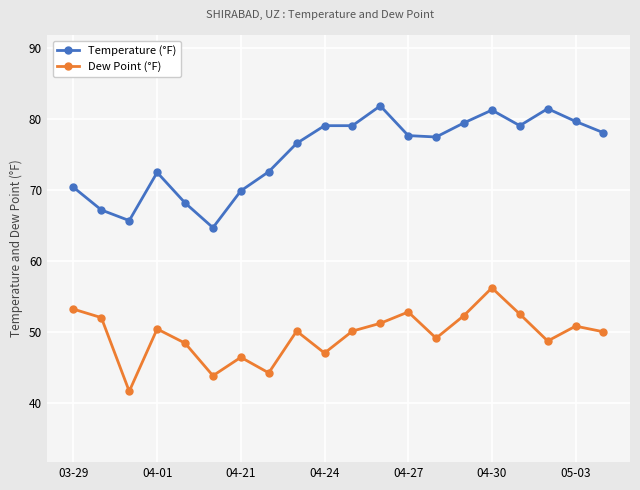

Rank the series by their maximum value, from highest to lowest.

Temperature (°F), Dew Point (°F)